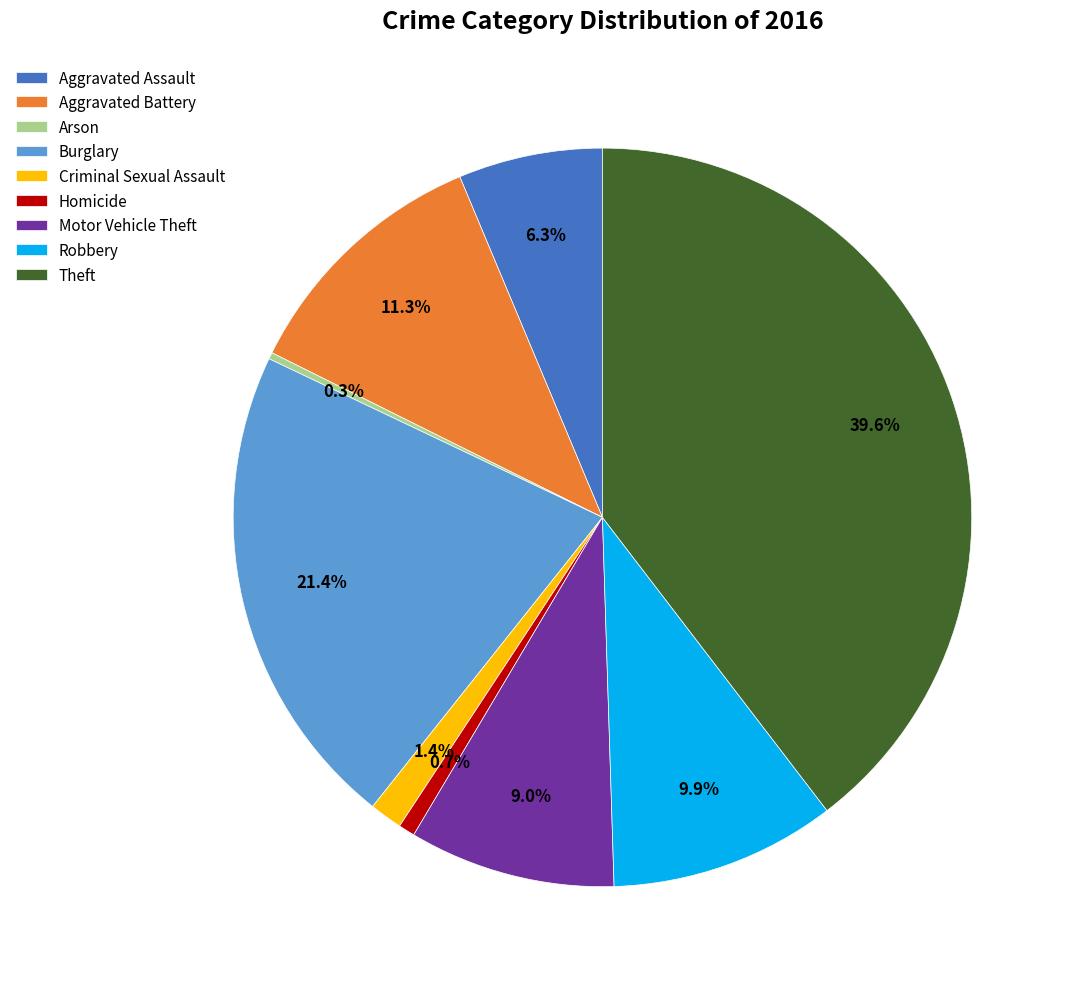

Combined, do Burglary and Robbery account for over 50%?

No